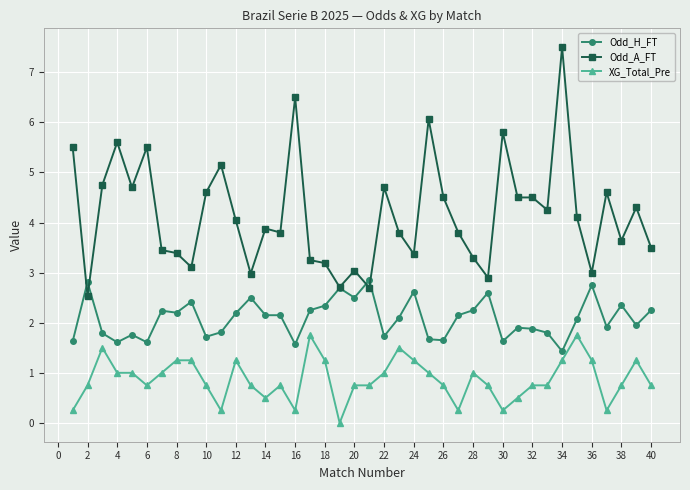

What is the value of the XG_Total_Pre point at the 2nd from the left?

0.8